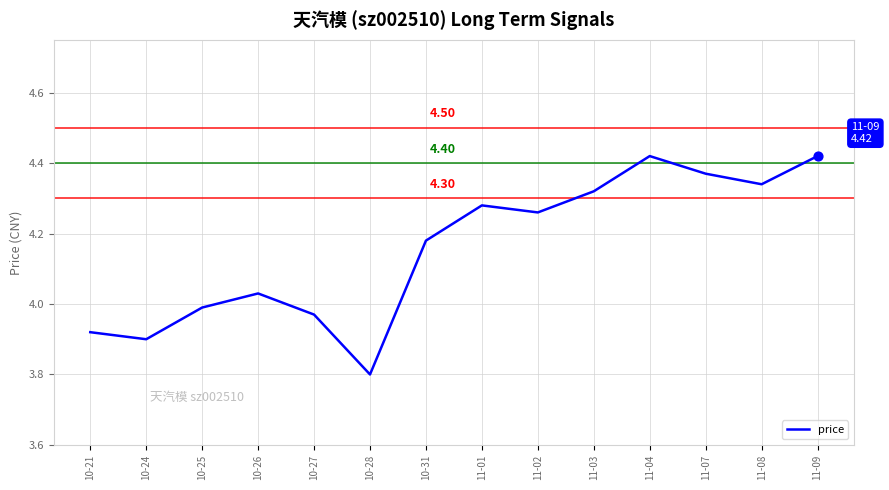

Between 11-03 and 11-07, which is larger?

11-07